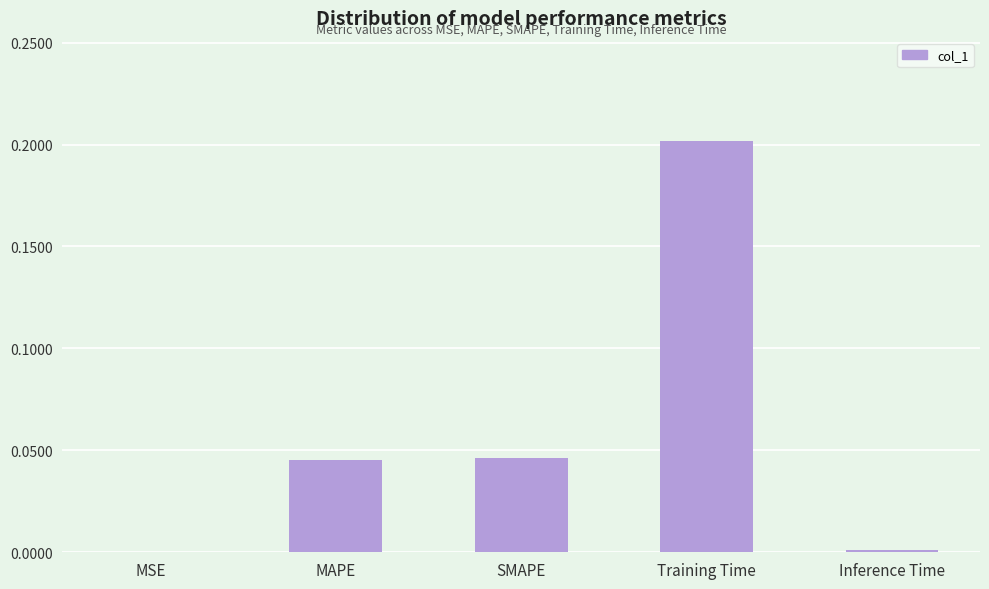

What is the change in value from MSE to Training Time?

+0.2